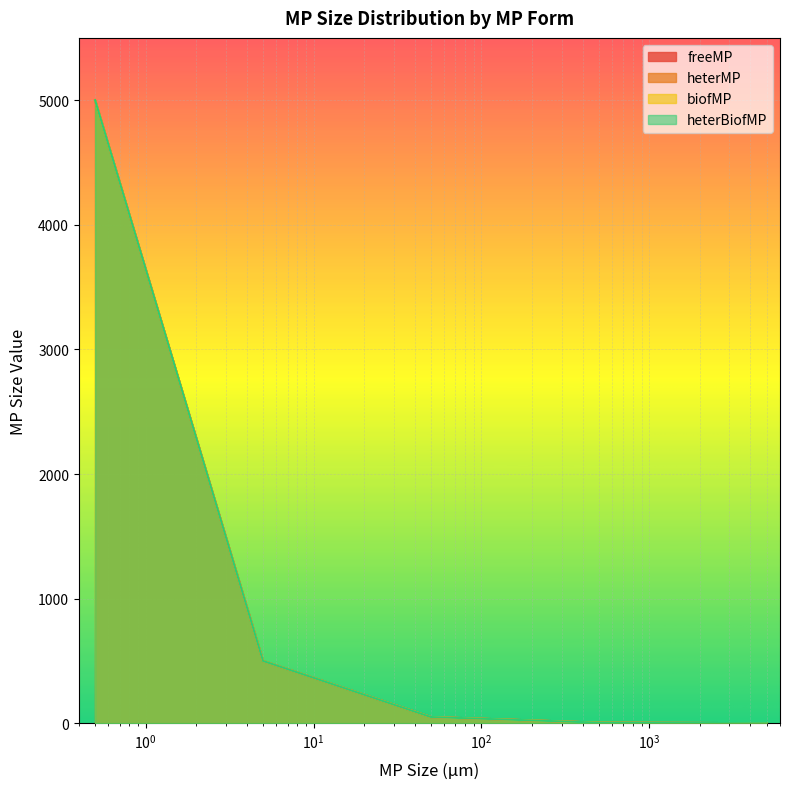

True or false: freeMP and heterMP intersect in this chart.

False